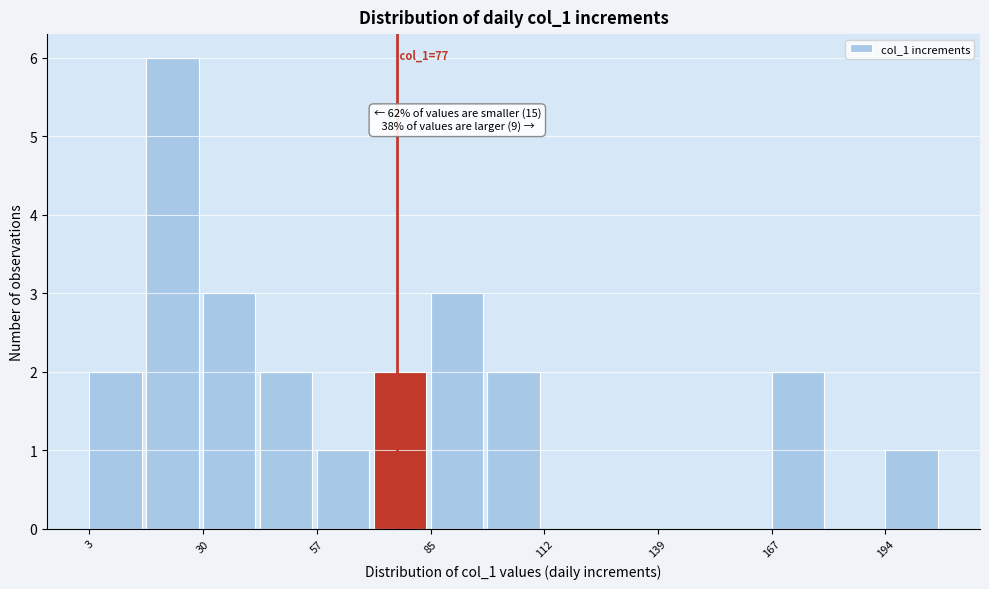

Read against the x-axis, roughly where is the centre of the tallest bar?

25